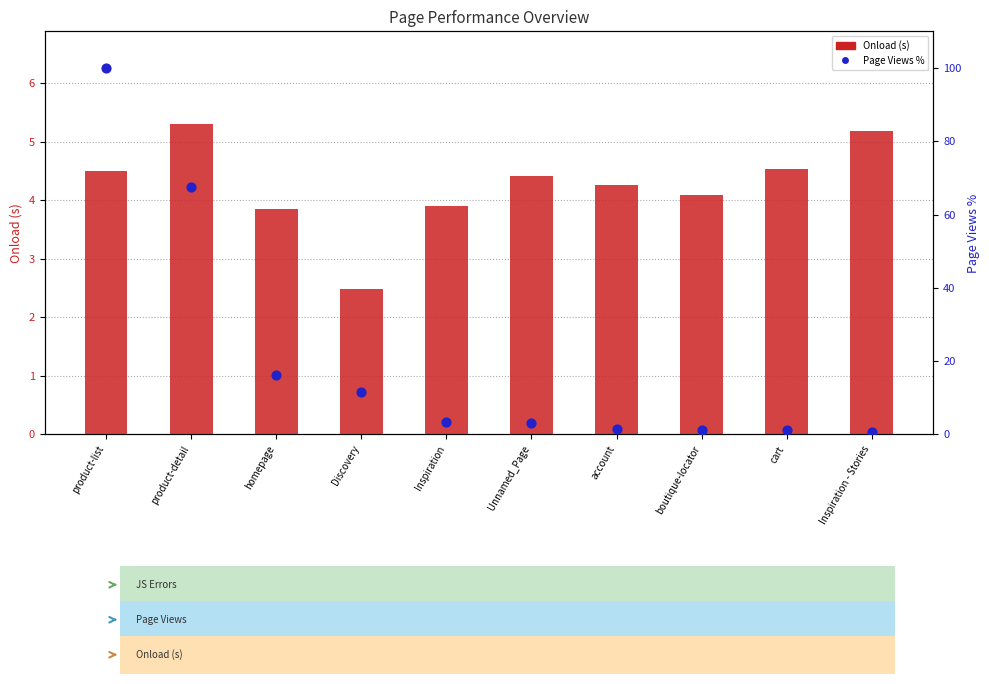

Which series reaches the maximum Y coordinate?

Page Views %